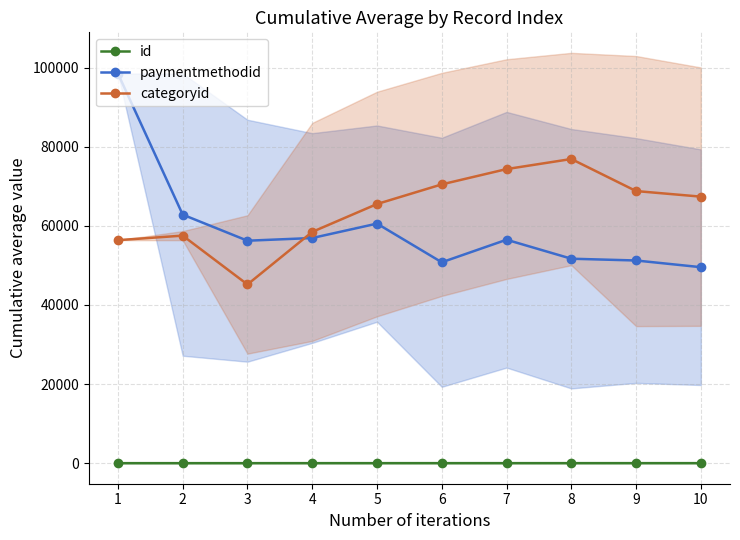

What is the value of the categoryid point at the 4th from the left?

58457.0